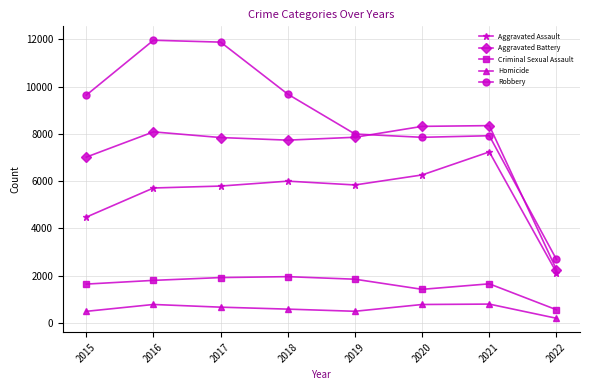

What is the value of the Aggravated Battery point at the 2nd from the left?

8085